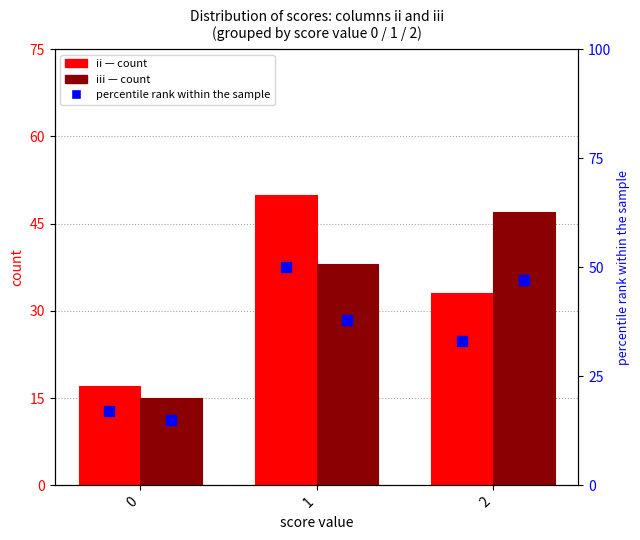

Is the value of iii pct rank at 0 greater than the value of ii at 1?

No